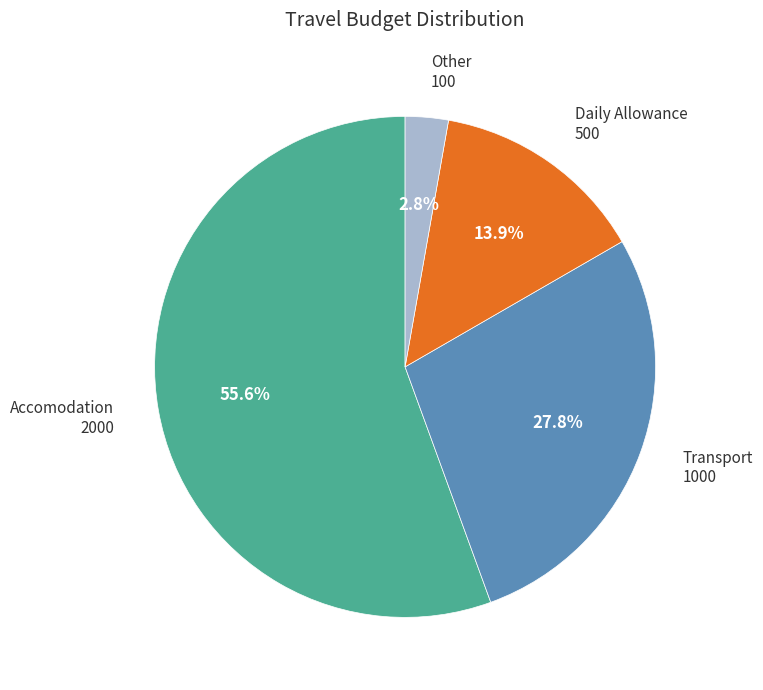

To the nearest percent, what portion does Accomodation represent?

56%